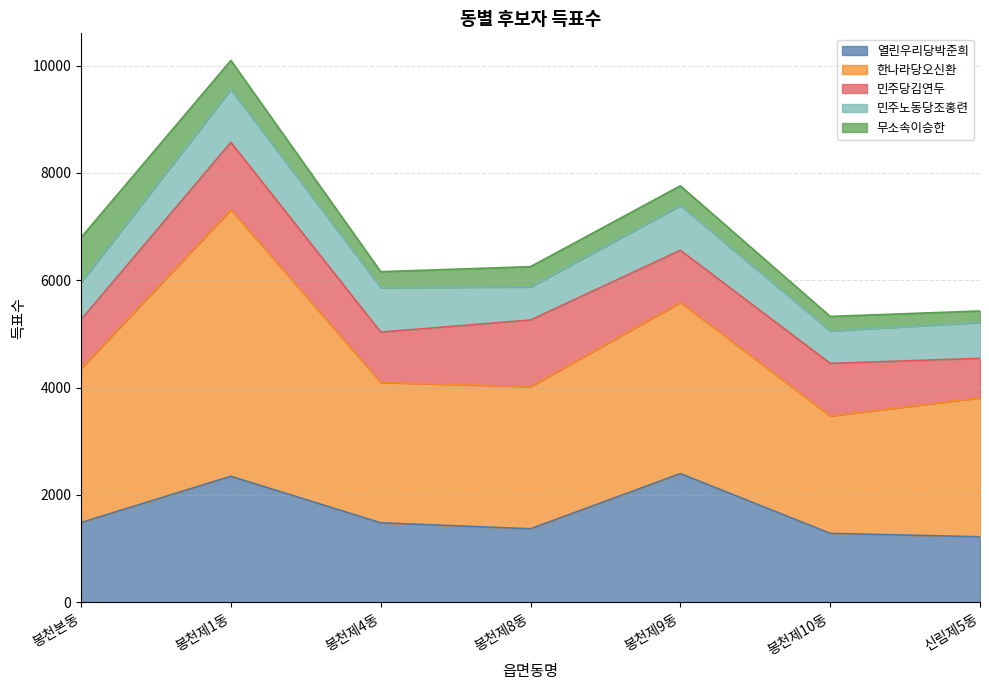

At how many categories does at least one series exceed 1361?

7